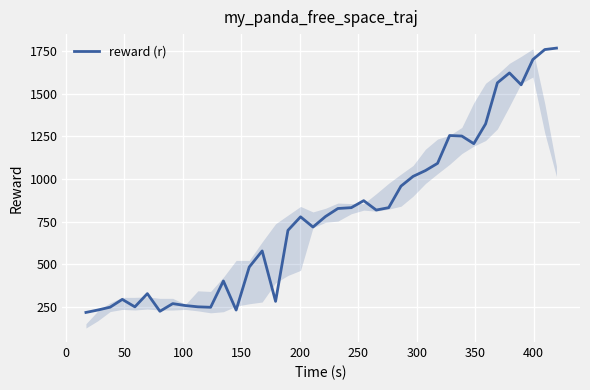

What is the smallest value displayed?

219.3